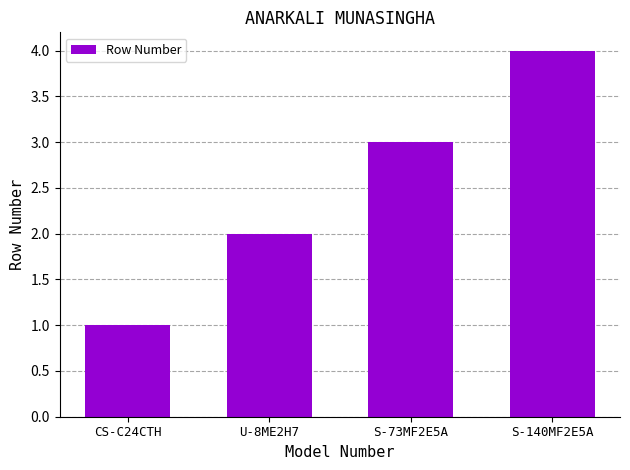

Reading right to left, transcribe all the data shown in this chart.

S-140MF2E5A=4	S-73MF2E5A=3	U-8ME2H7=2	CS-C24CTH=1